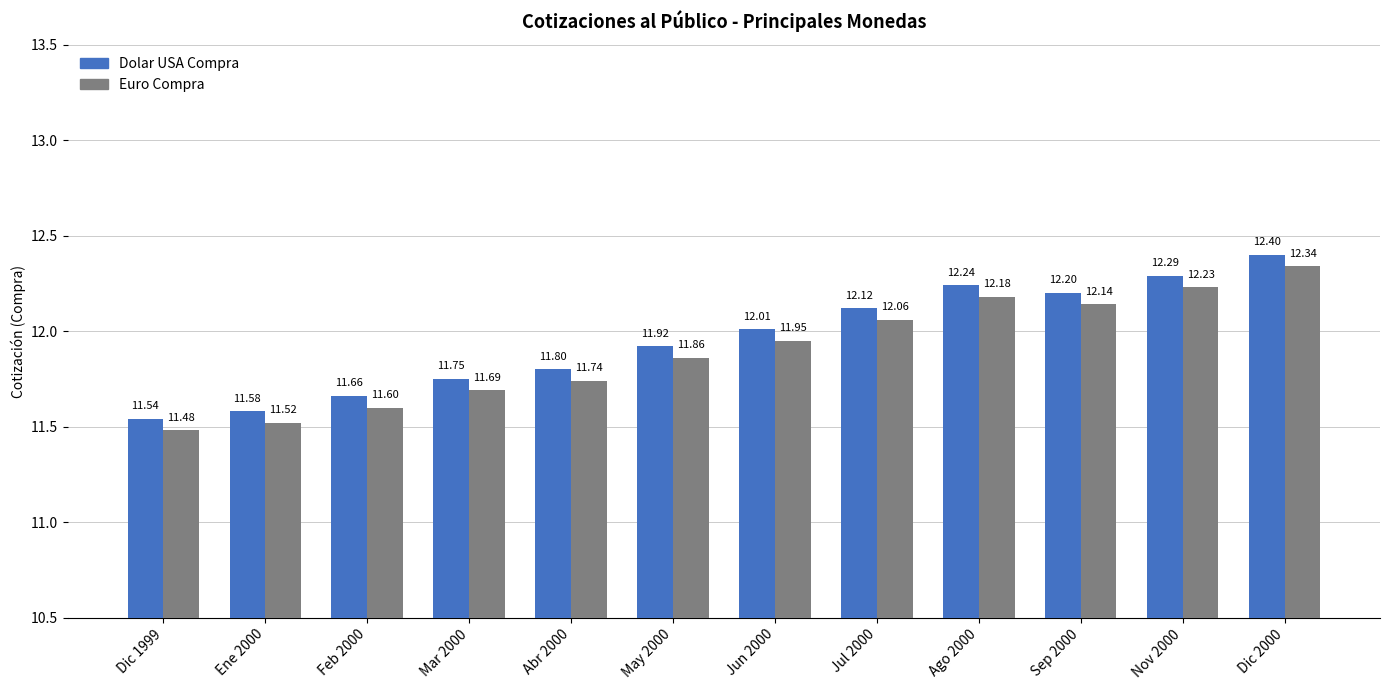

What is the value of the Dolar USA Compra bar at the 10th from the left?

12.2